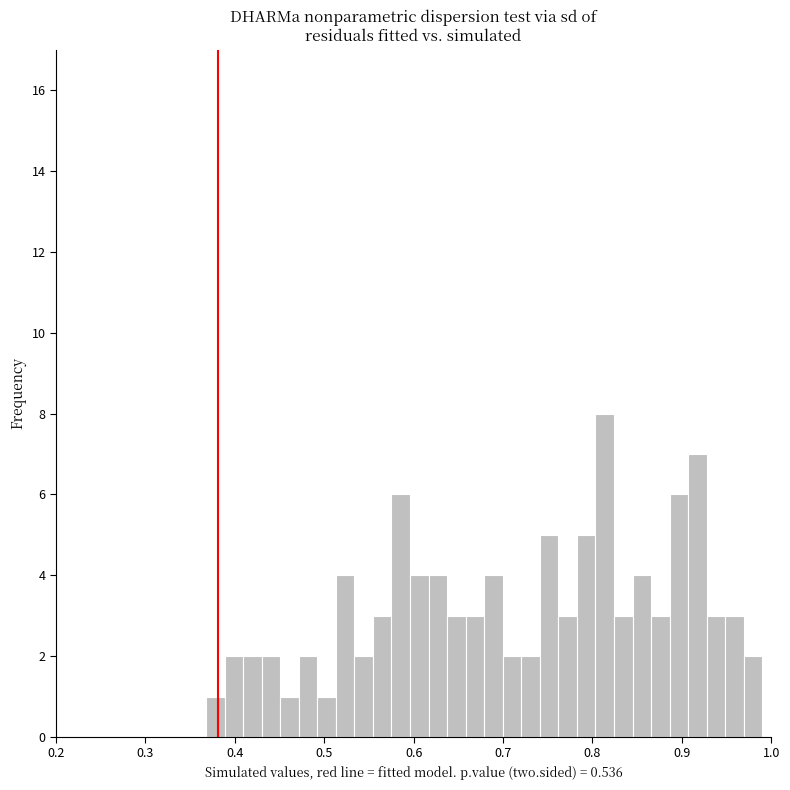

Around what value on the x-axis is the tallest bar? Give the approximate position of its centre, as read against the axis.

0.81